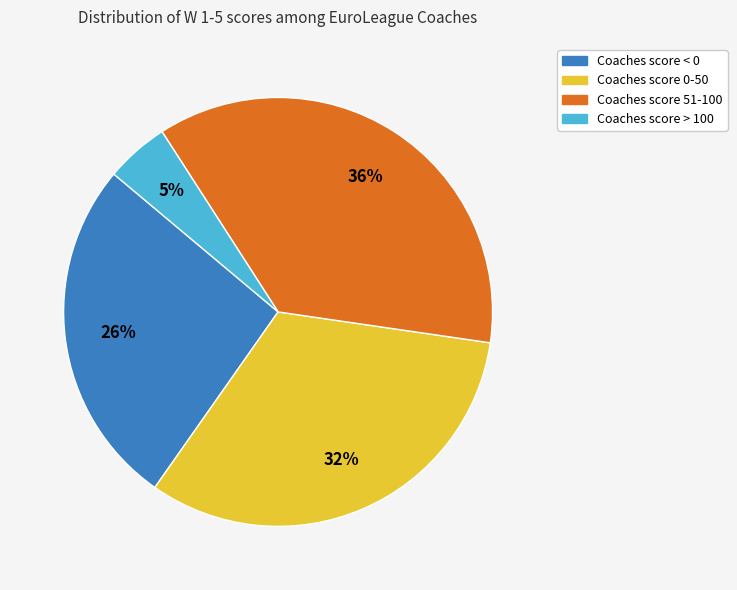

To the nearest percent, what is the average slice percentage?

25%